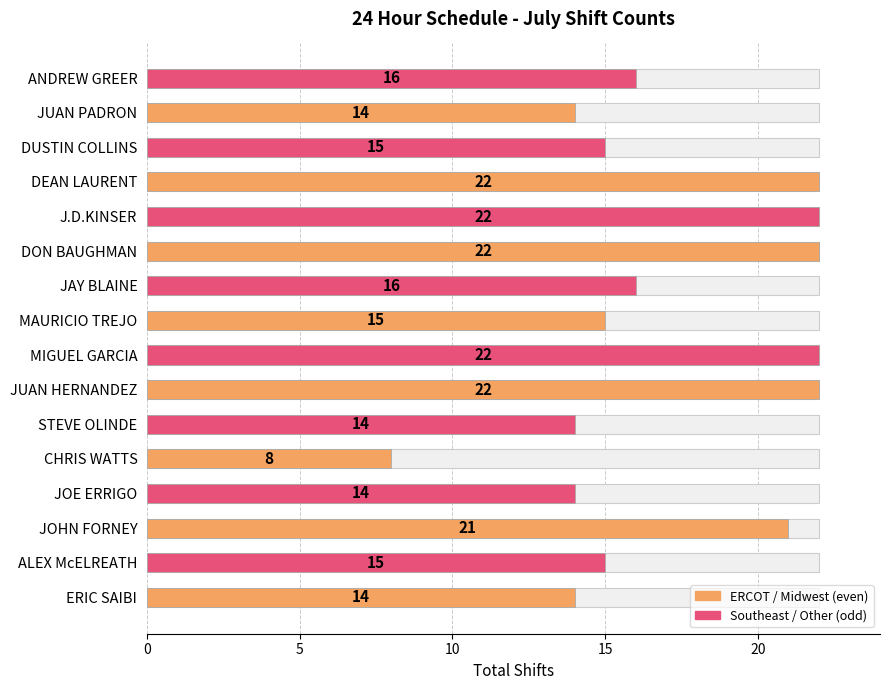

What is the approximate value at DEAN LAURENT, to the nearest 10?

20